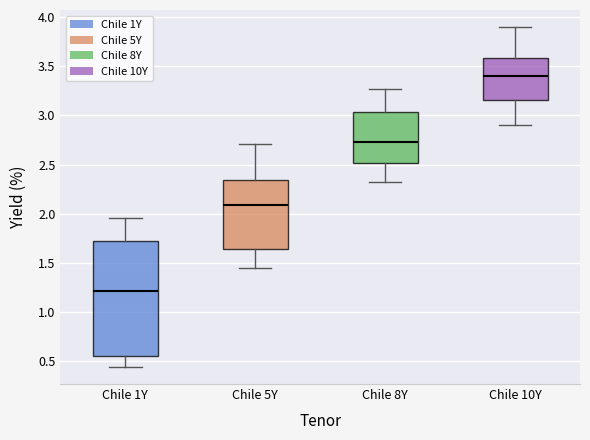

Where does the upper whisker of the box for Chile 8Y end on the y-axis? The values are not printed on the chart, so give them approximately, as read against the axis.

3.25